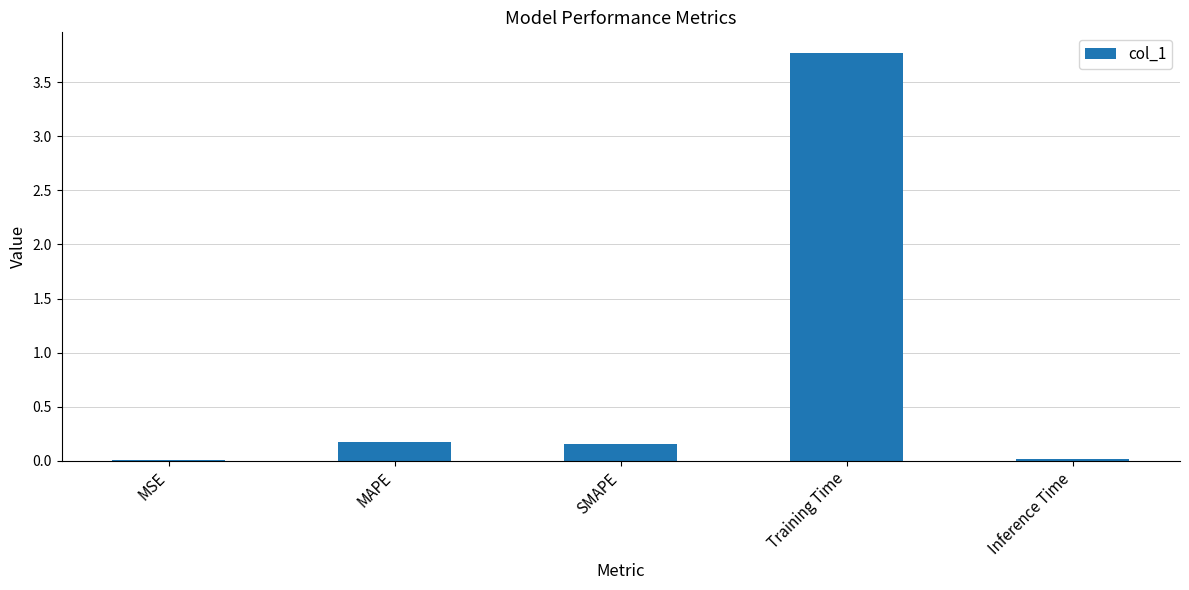

Between Inference Time and MAPE, which is larger?

MAPE